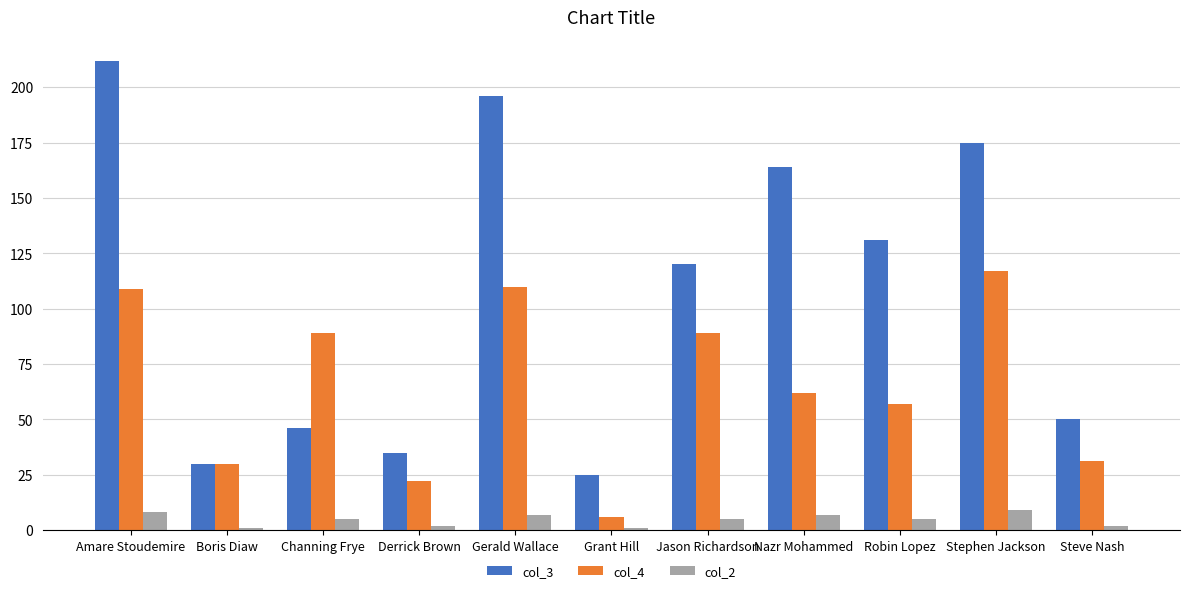

List the series in order of their peak value, lowest first.

col_2, col_4, col_3